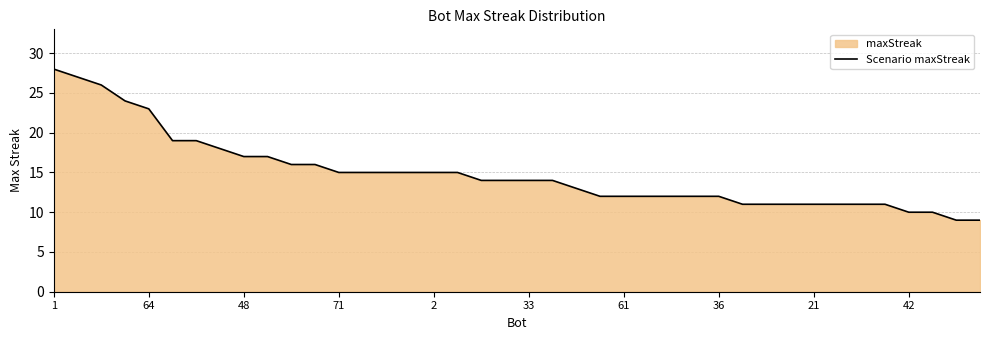

Count the number of data series in this chart.

1